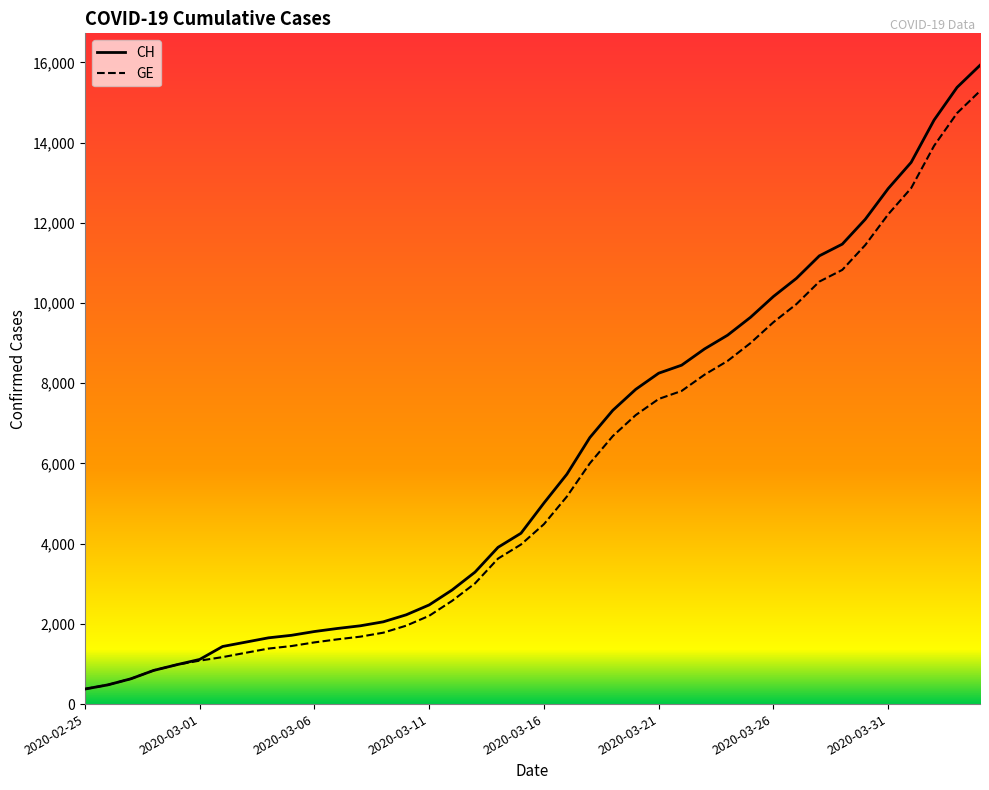

Which series has the largest range (max minus min)?

CH